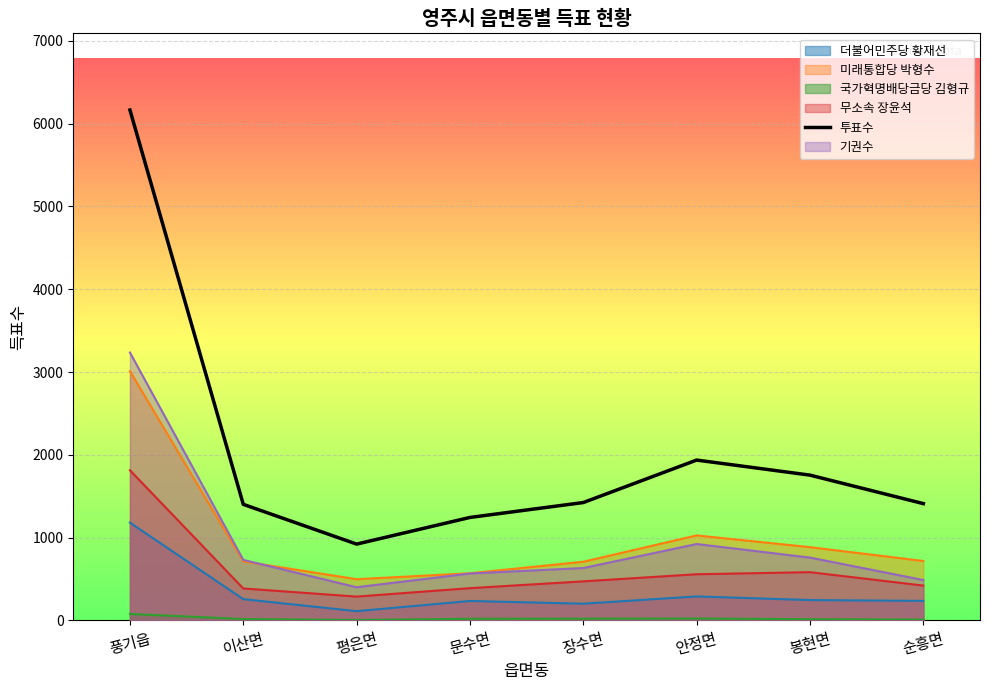

Which series has the widest spread of values?

투표수